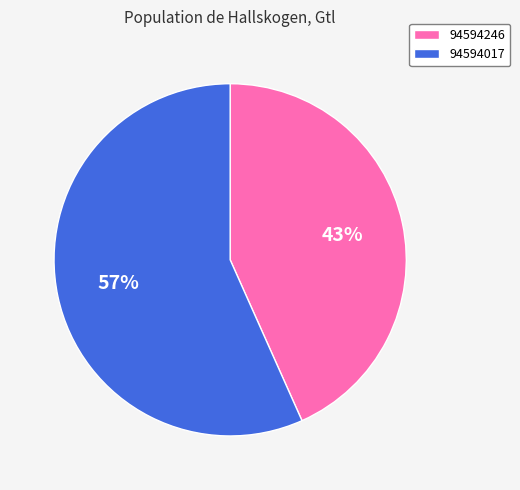

To the nearest percent, what portion does 94594246 represent?

43%